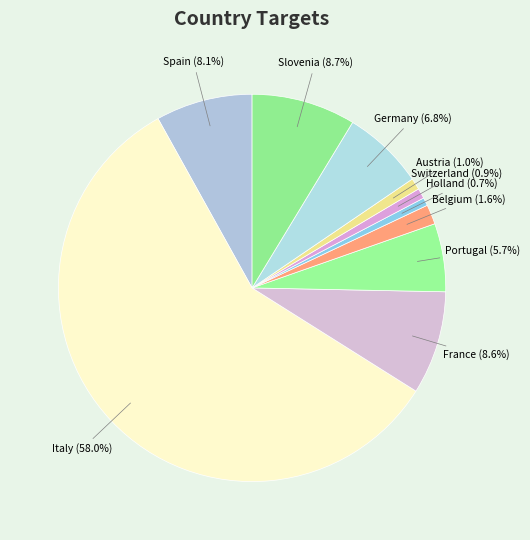

Which slice is the largest?

Italy